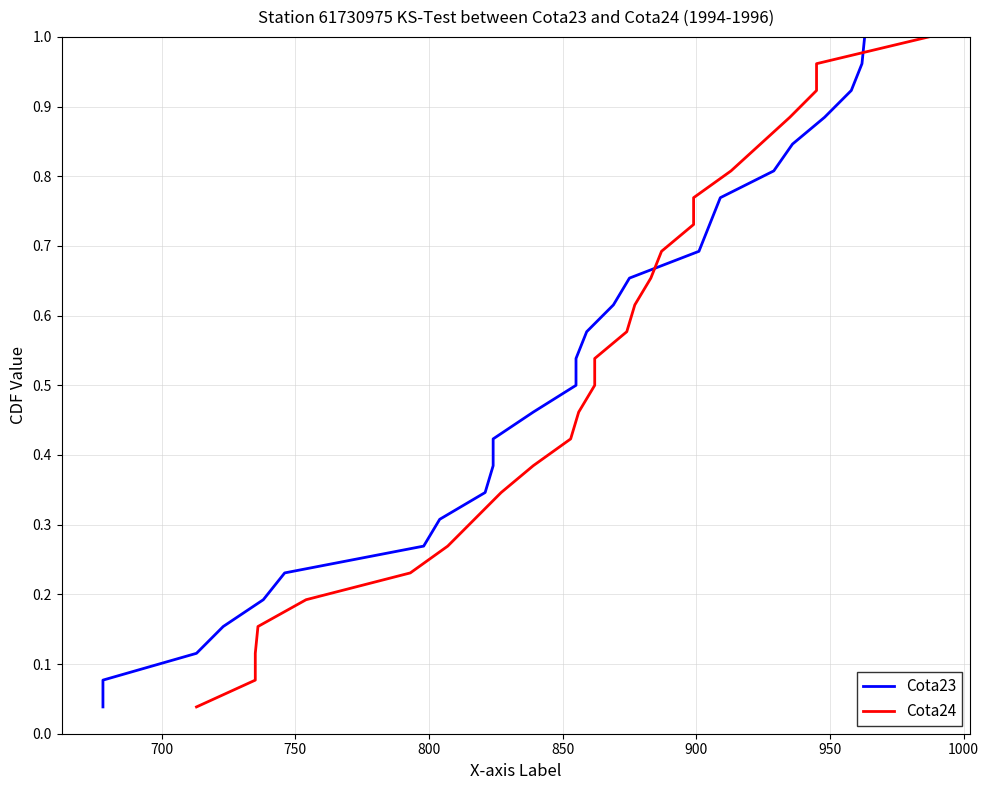

Count the number of categories in the chart.

26